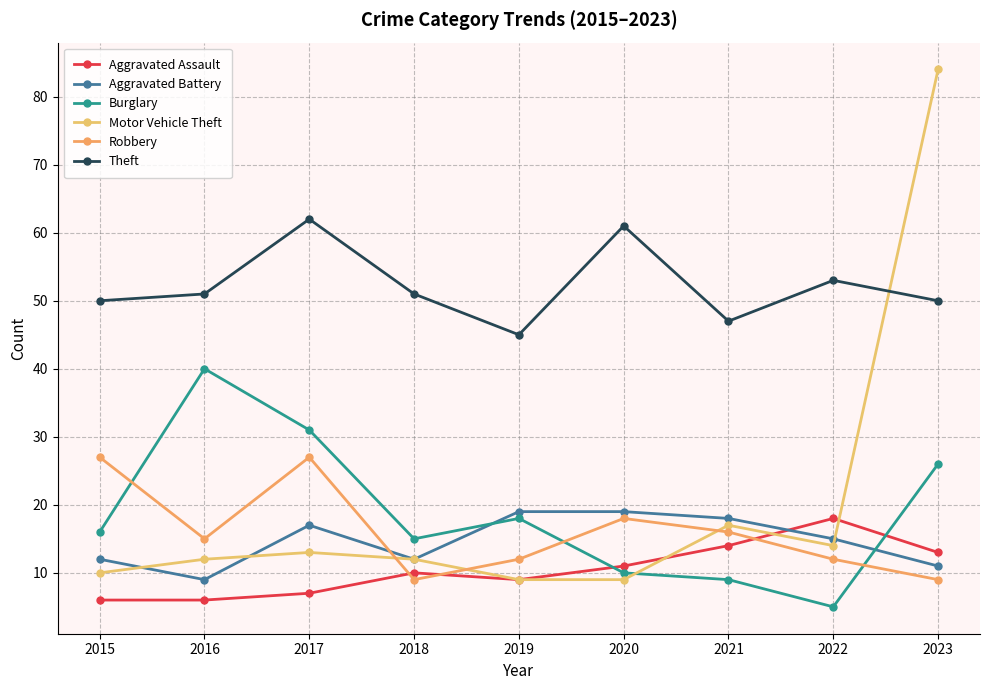

Which series ends up on top after the final intersection of Theft and Motor Vehicle Theft?

Motor Vehicle Theft